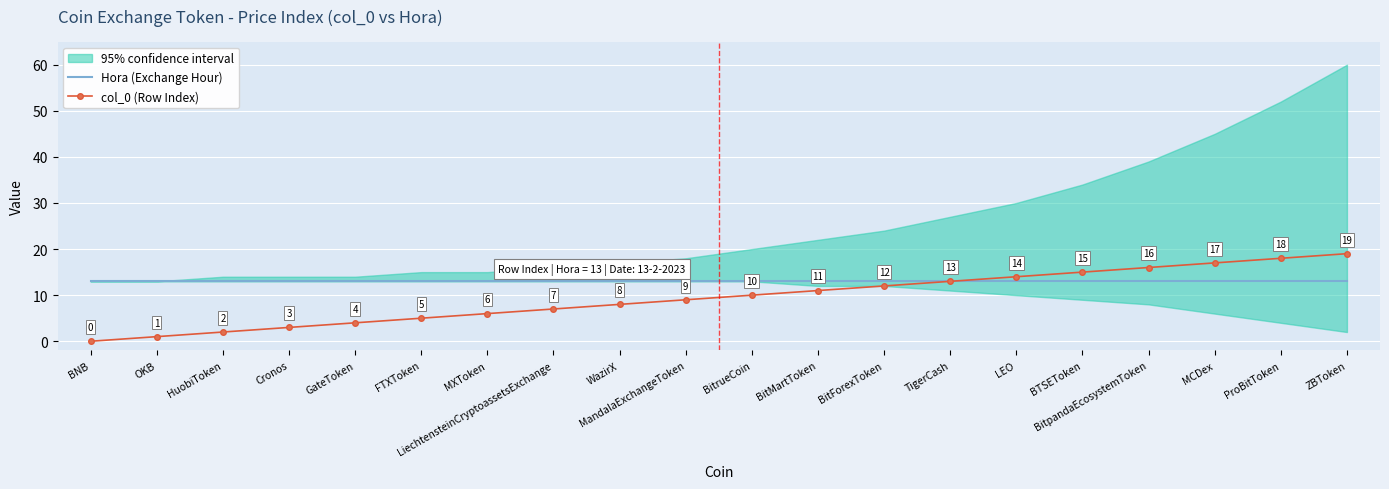

At MCDex, list the series in order from smallest to largest.

Hora (Exchange Hour), col_0 (Row Index)